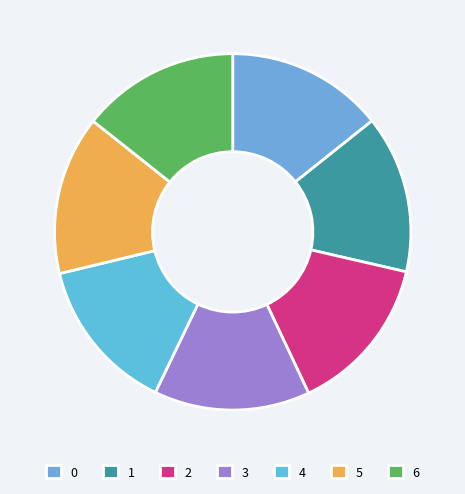

What percentage is the 3 slice, to the nearest percent?

14%